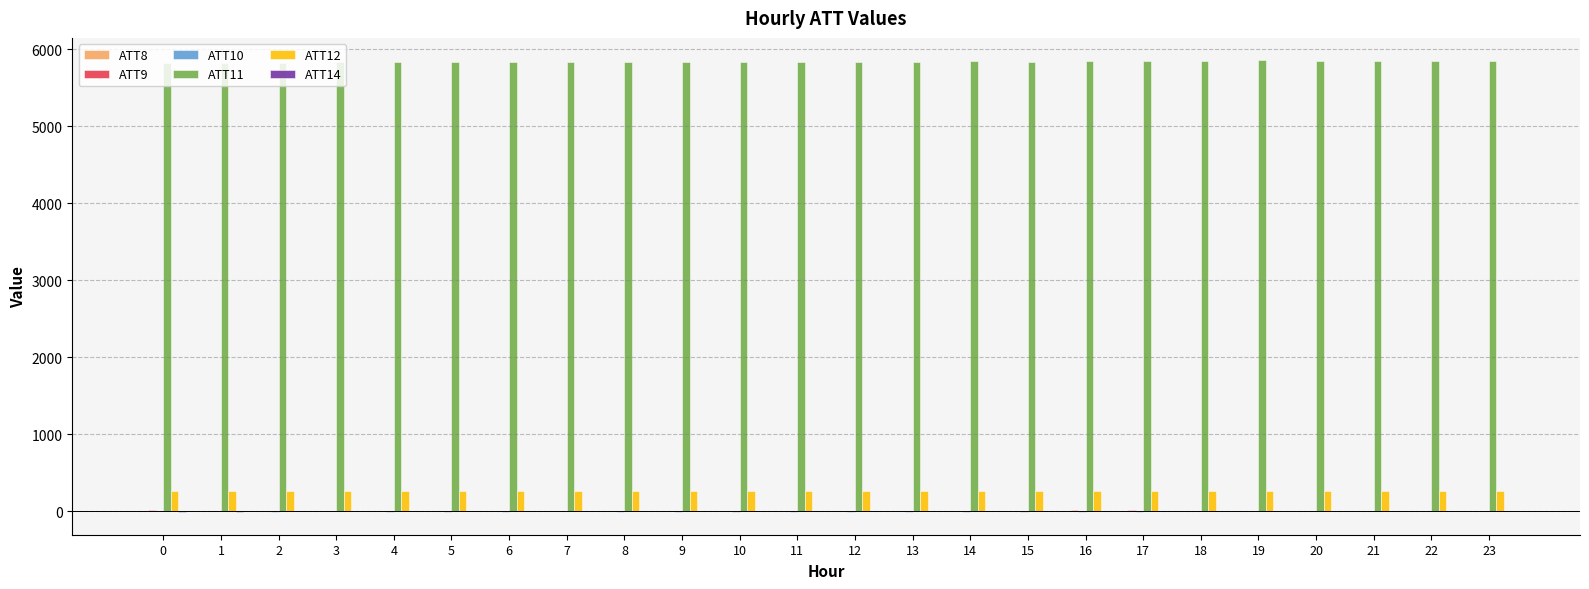

Which series has the largest total across all categories?

ATT11